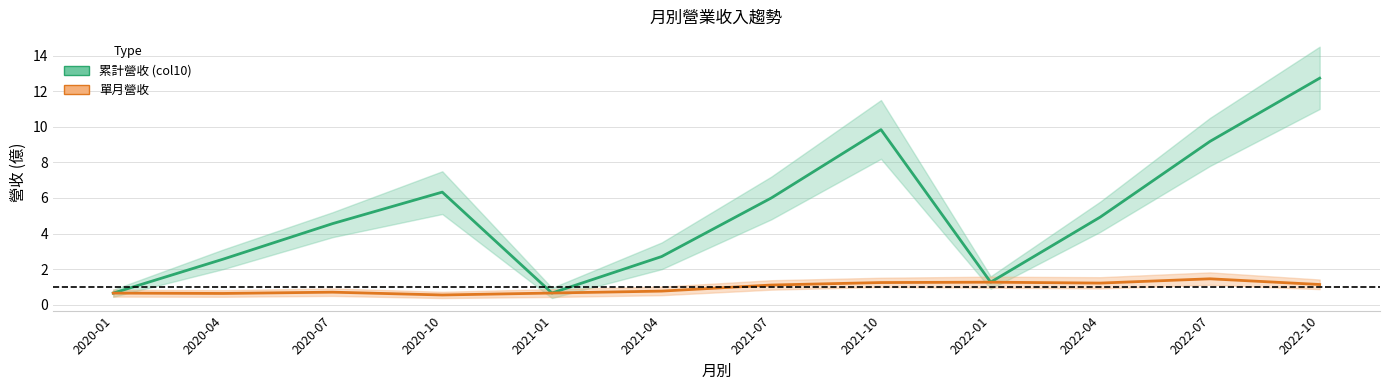

How many categories are shown in the chart?

12